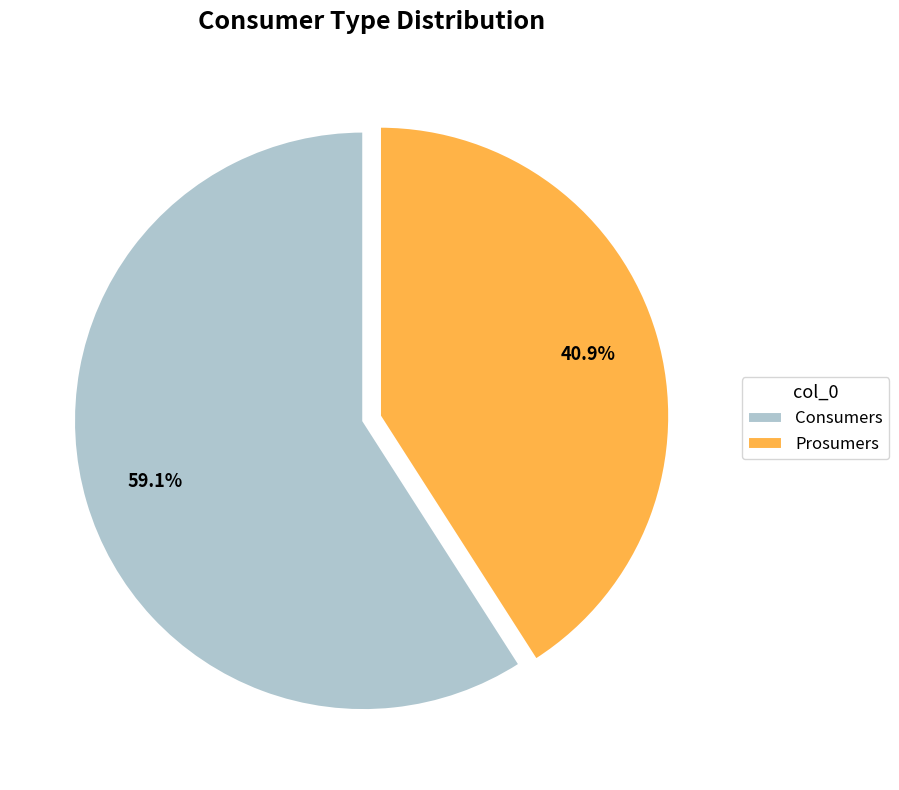

To the nearest percent, what percentage of the pie is Prosumers?

41%